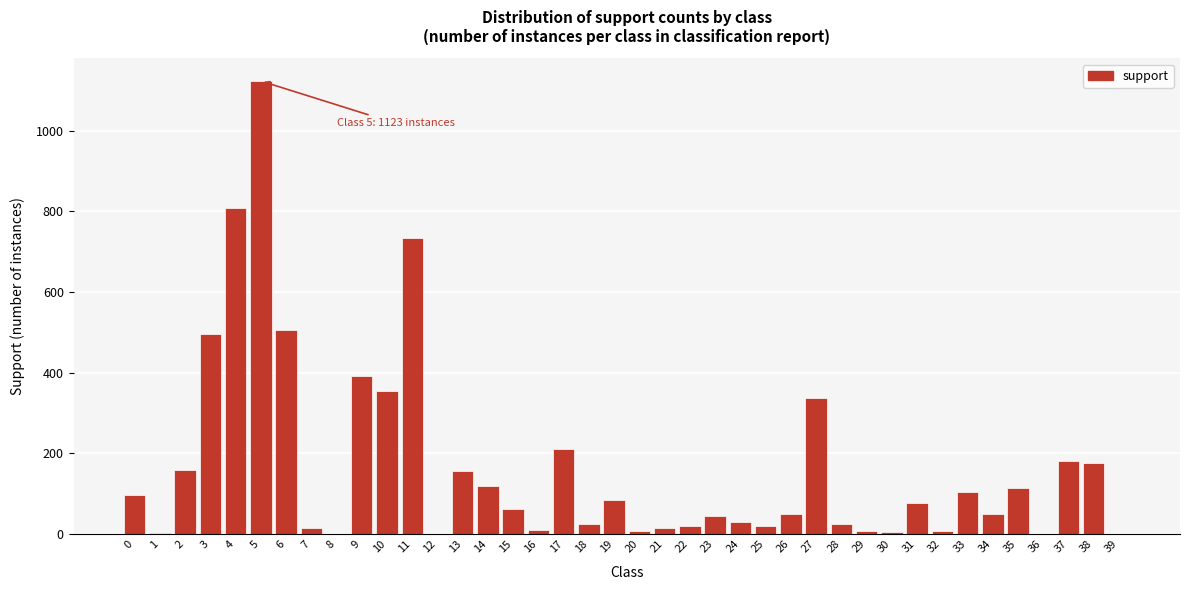

Is it true that the value at 4 is 545?

False